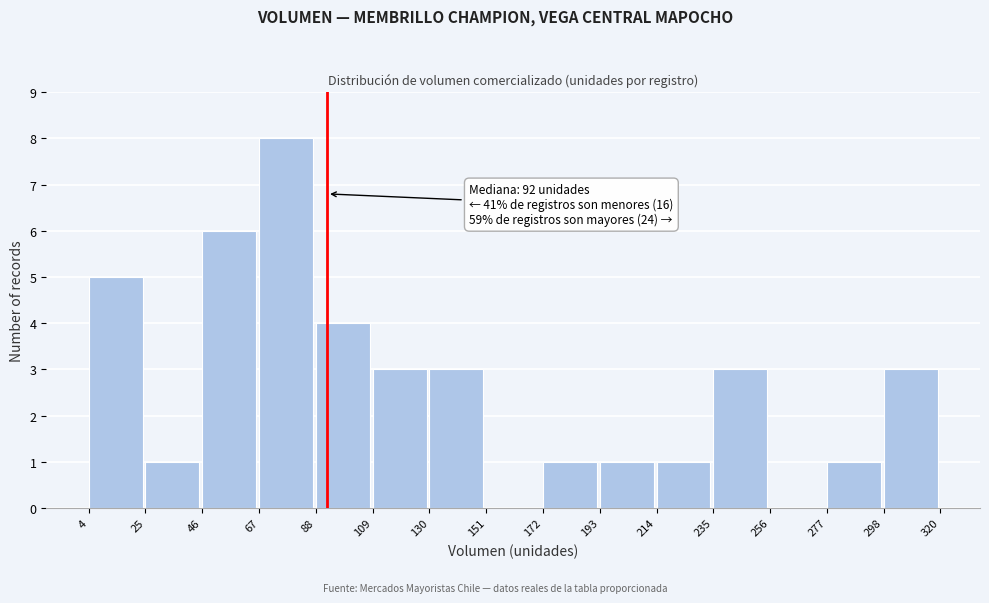

Which range on the x-axis has the tallest bar?

67 to 88